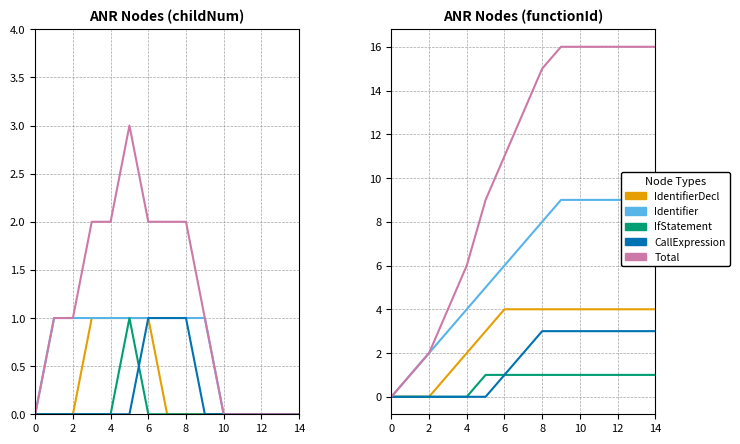

How many data points in Identifier are less than 7?

7